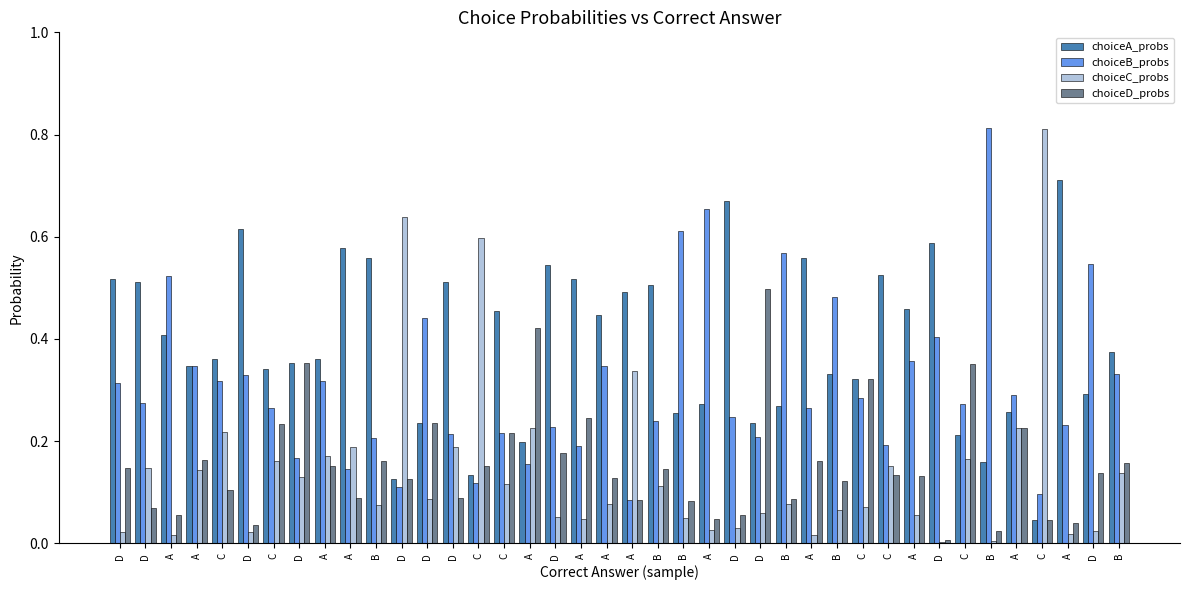

How many data points does each series have?

40